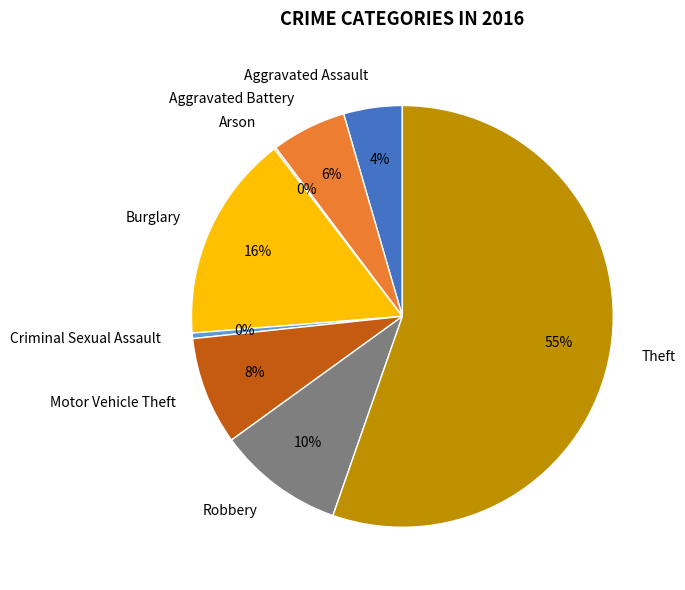

To the nearest percent, what is the difference between the Burglary and Motor Vehicle Theft slice percentages?

8%